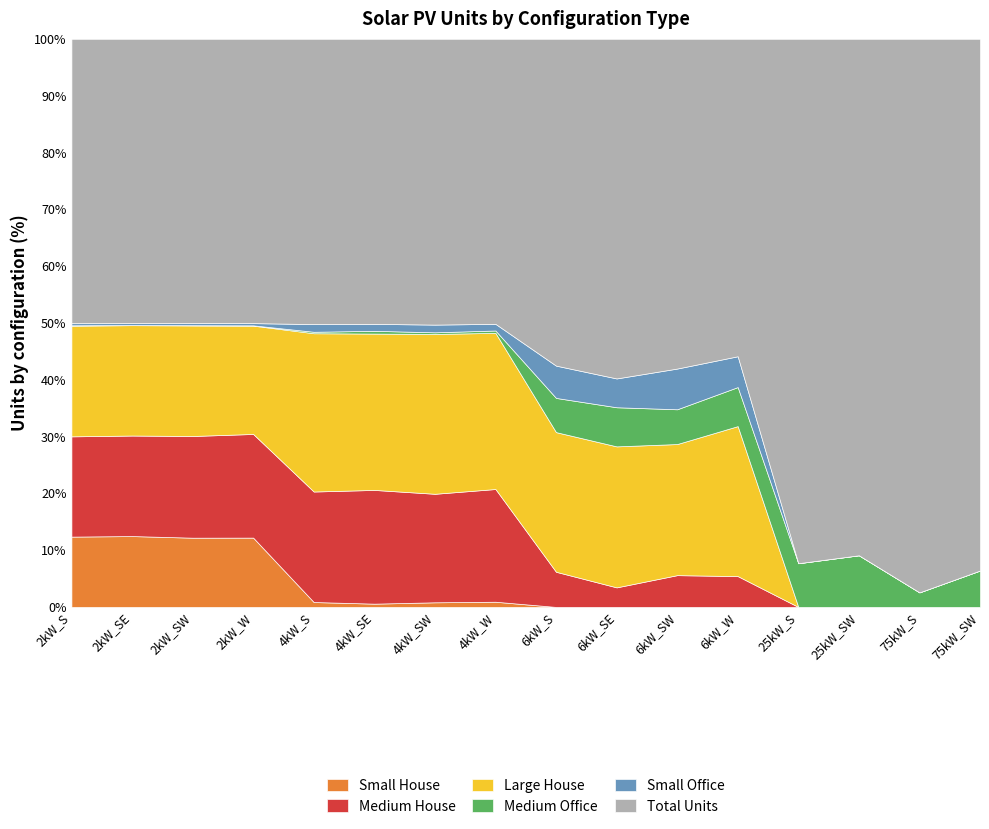

True or false: Small Office has more than 0 interior local peaks.

True